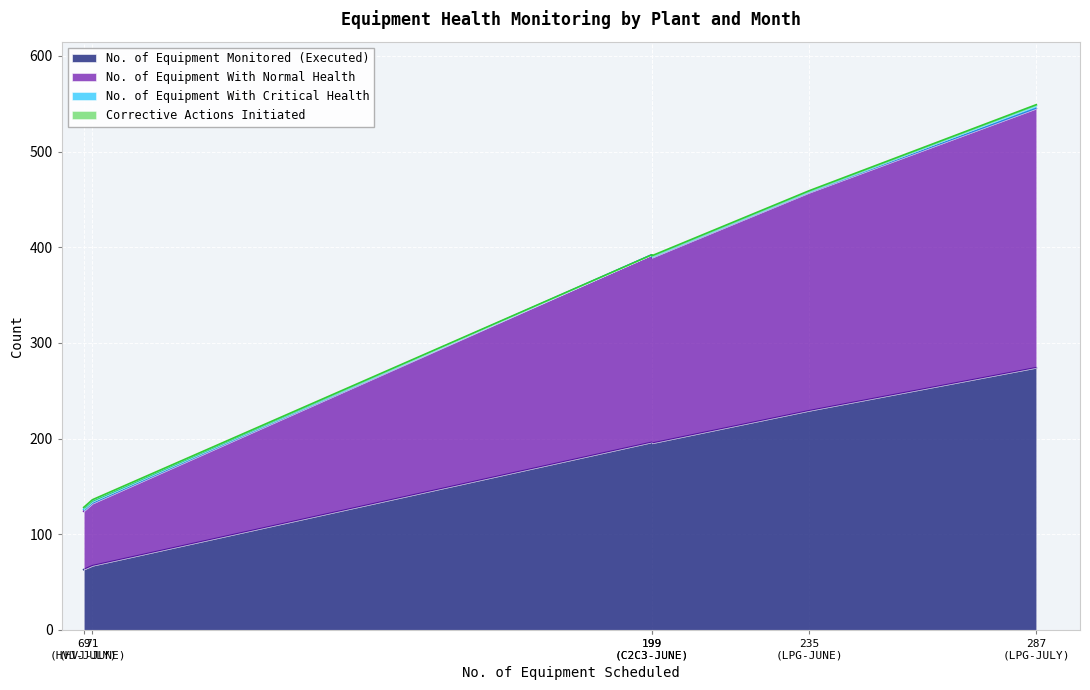

Read the No. of Equipment With Critical Health value at LPG-JUNE.

1